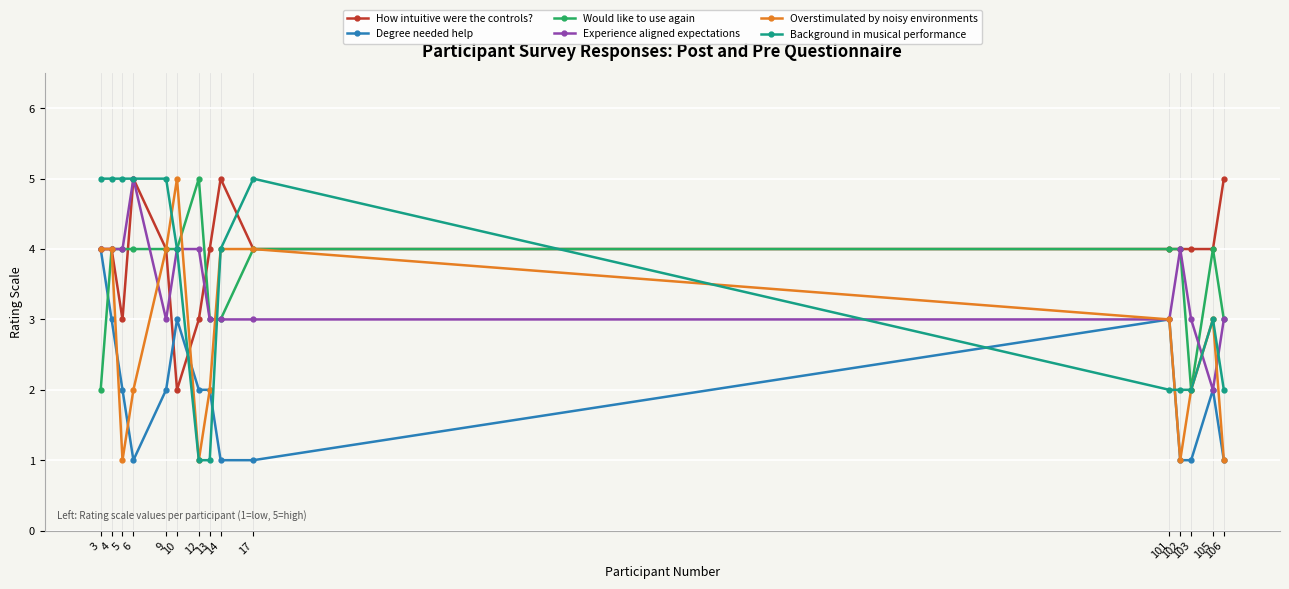

What is the difference between the Background in musical performance values at 102 and 13?

1